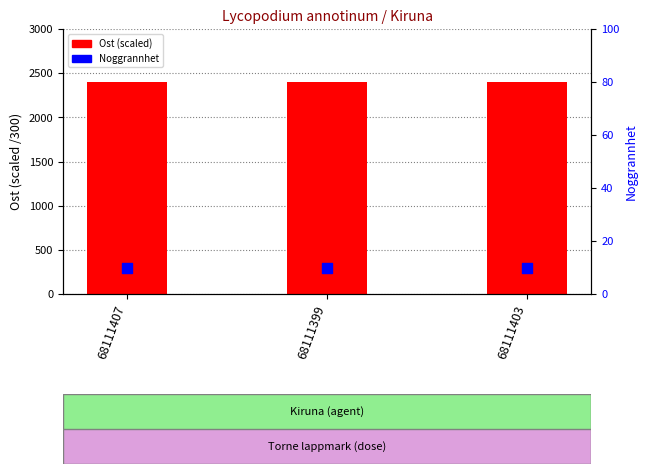

Which series has the largest total across all categories?

Ost (scaled)